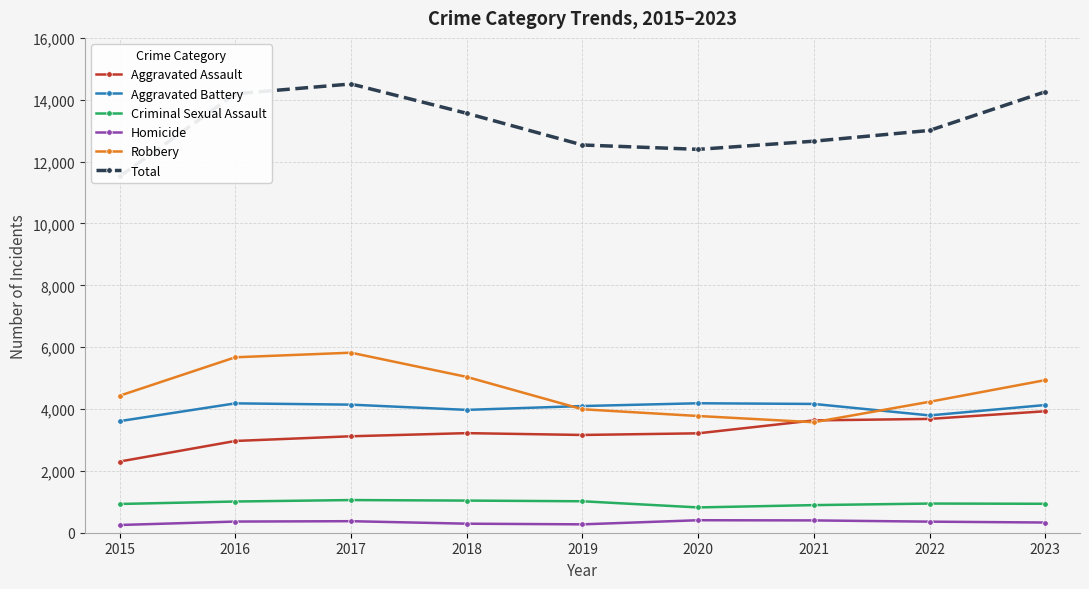

At which category does the chart reach its minimum across all series?

2015